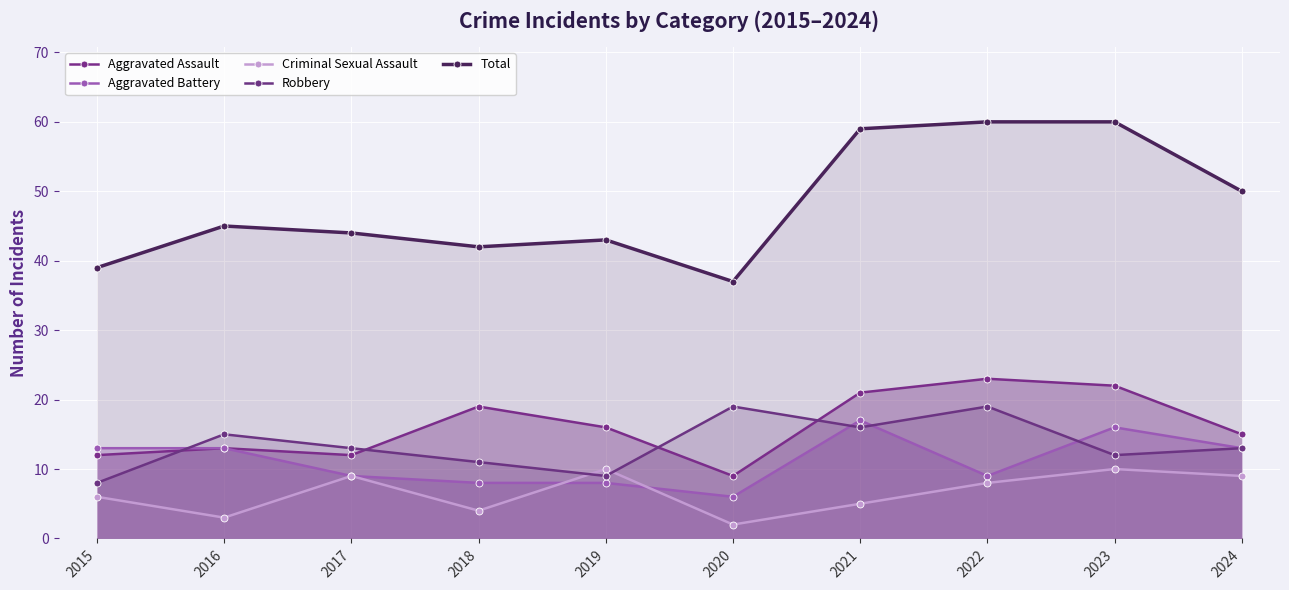

Which has a higher value, 2015 or 2022?

2022